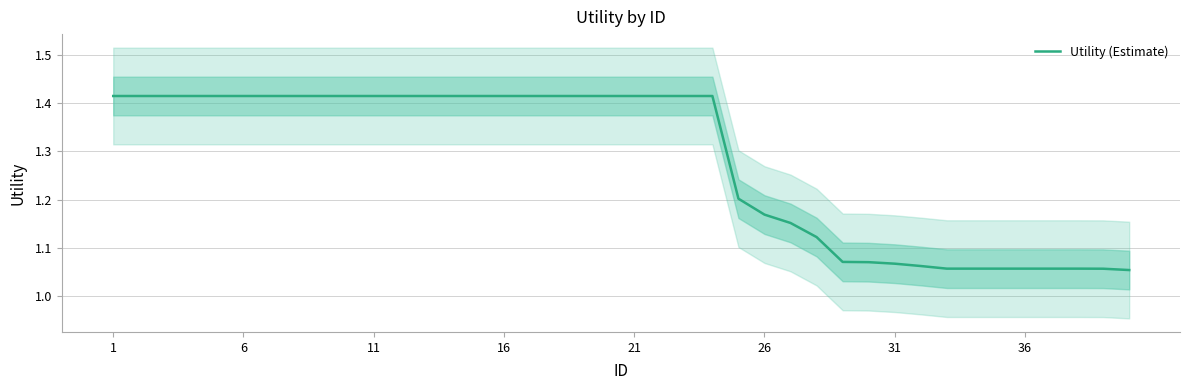

True or false: there are more than 2 points higher than both neighbors.

False